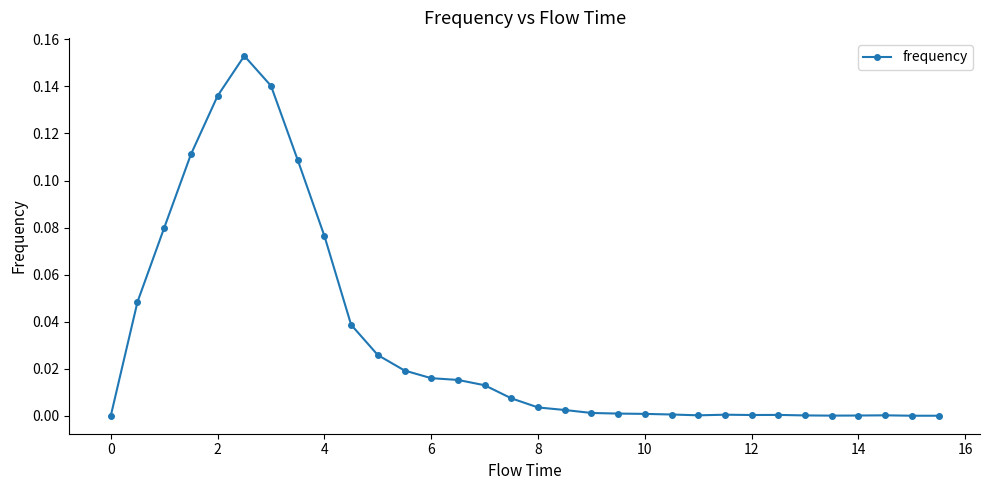

True or false: there are more than 0 points higher than both neighbors.

True